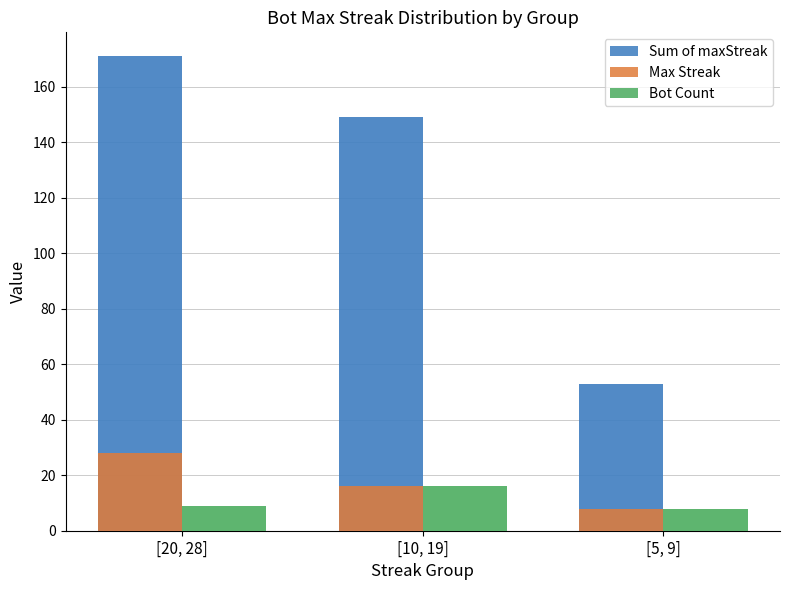

Are the bars horizontal?

No